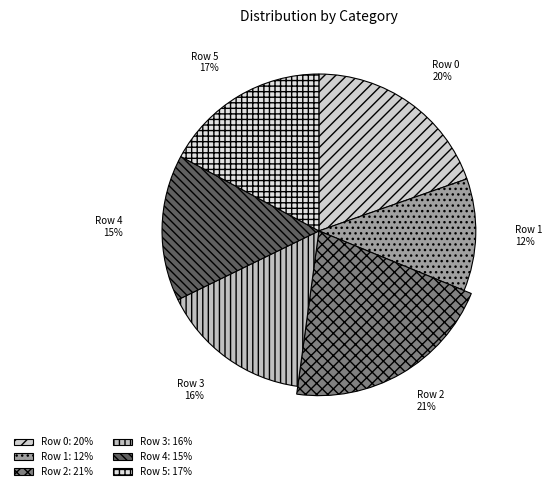

How many slices are in this pie chart?

6